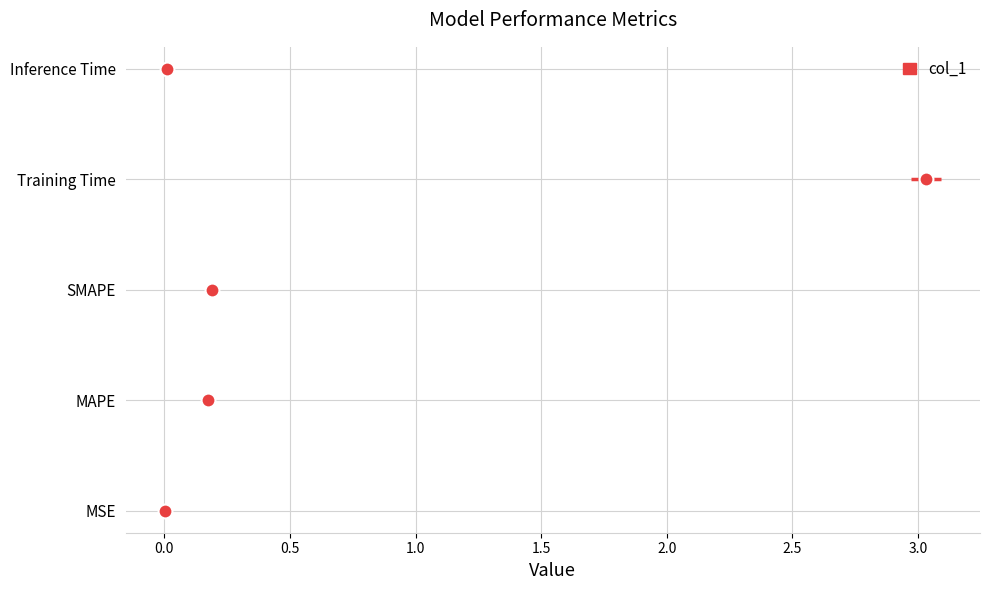

List the labels in order of value, smallest first.

MSE, Inference Time, MAPE, SMAPE, Training Time